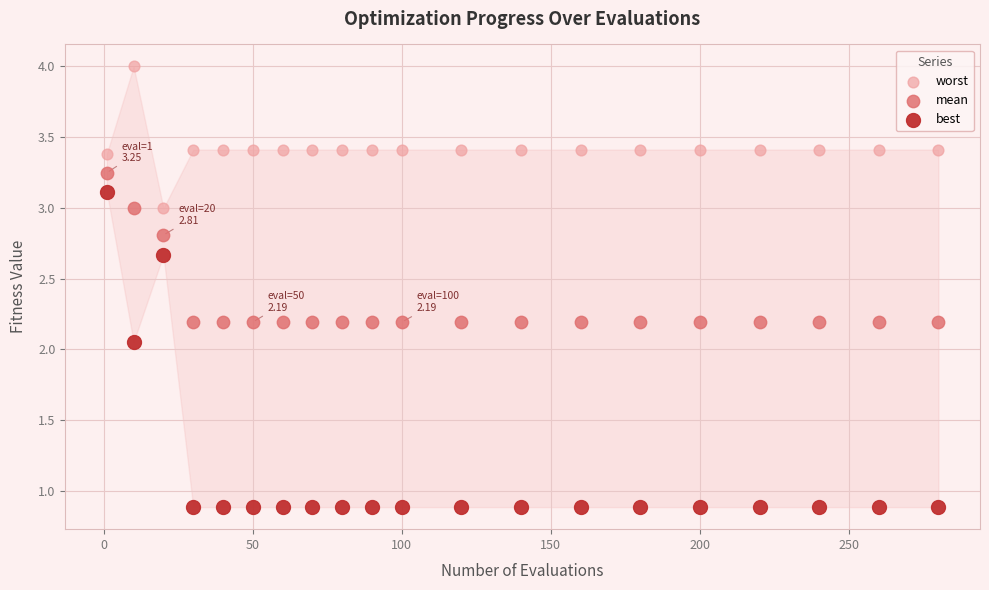

Across all data points, what is the range of X values (max minus min)?

279.0